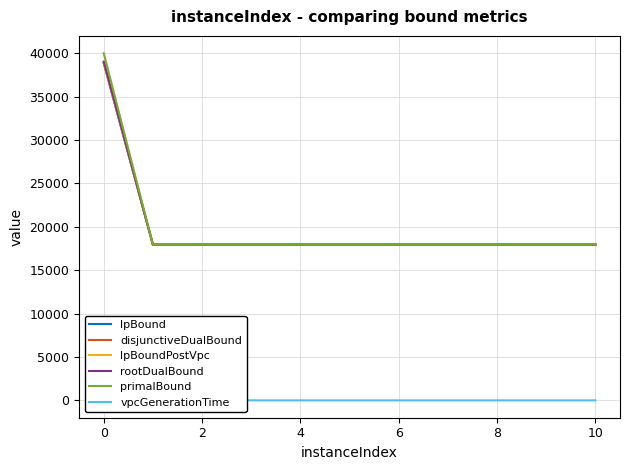

True or false: rootDualBound has more than 0 points higher than both neighbors.

True